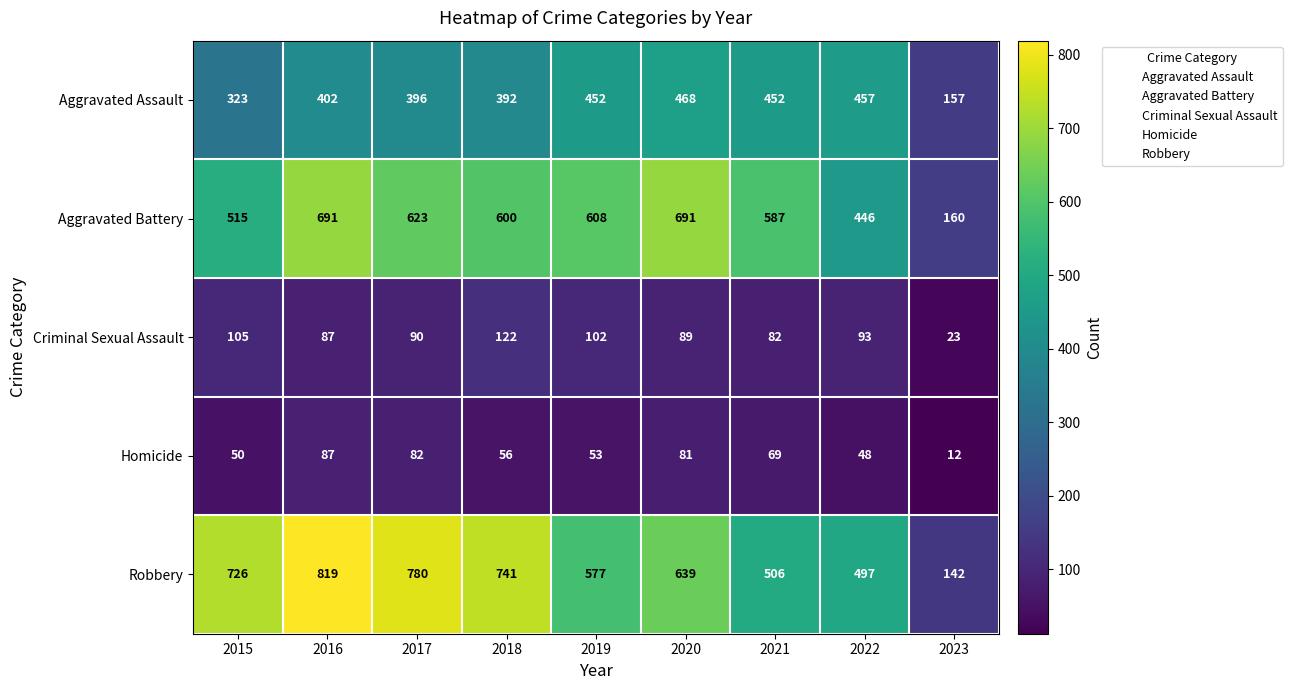

At which label is Aggravated Battery closest to 425?

2022